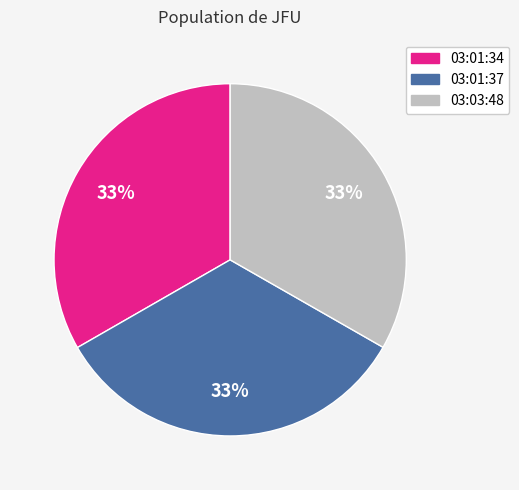

Is there any slice that represents more than half of the pie?

No